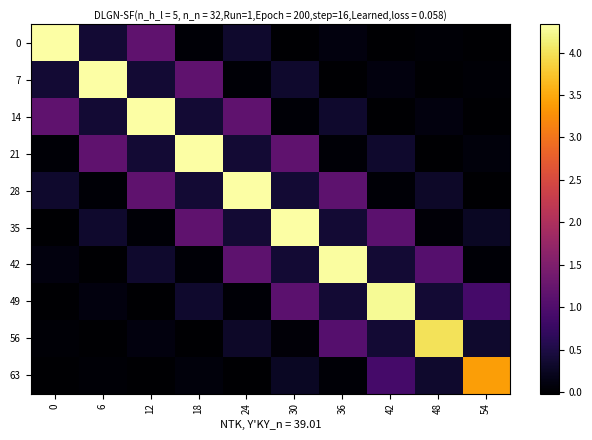

Which series has the largest total across all categories?

28